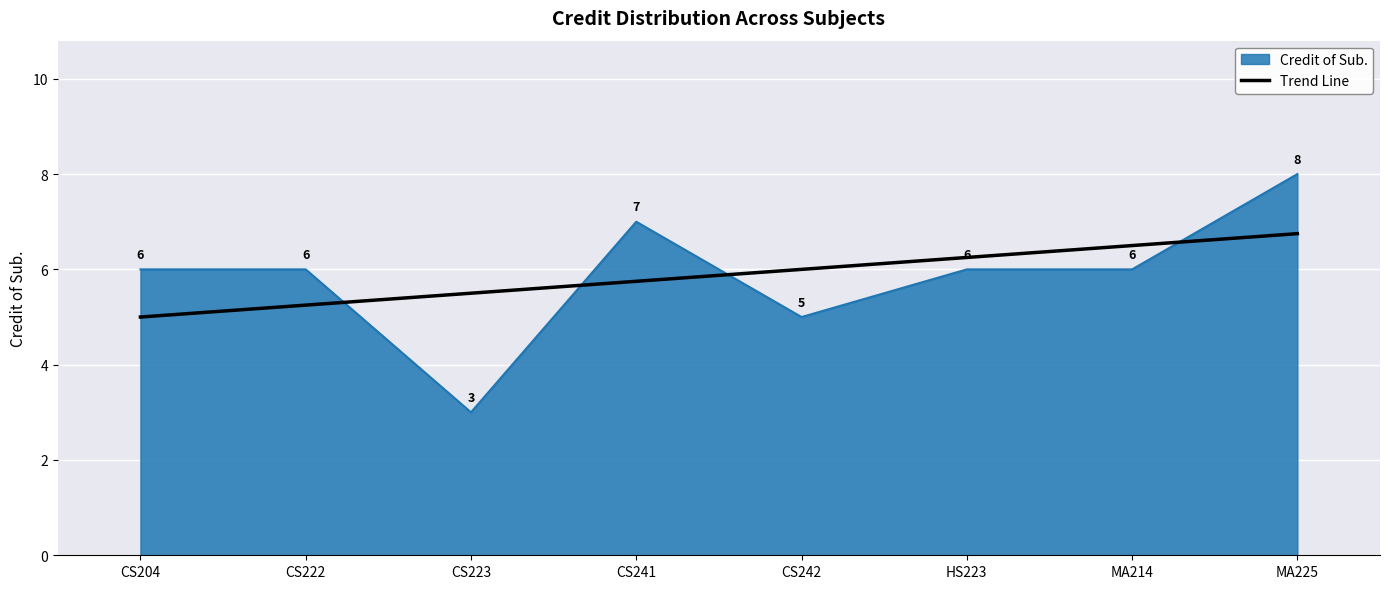

What position from the right is HS223?

3